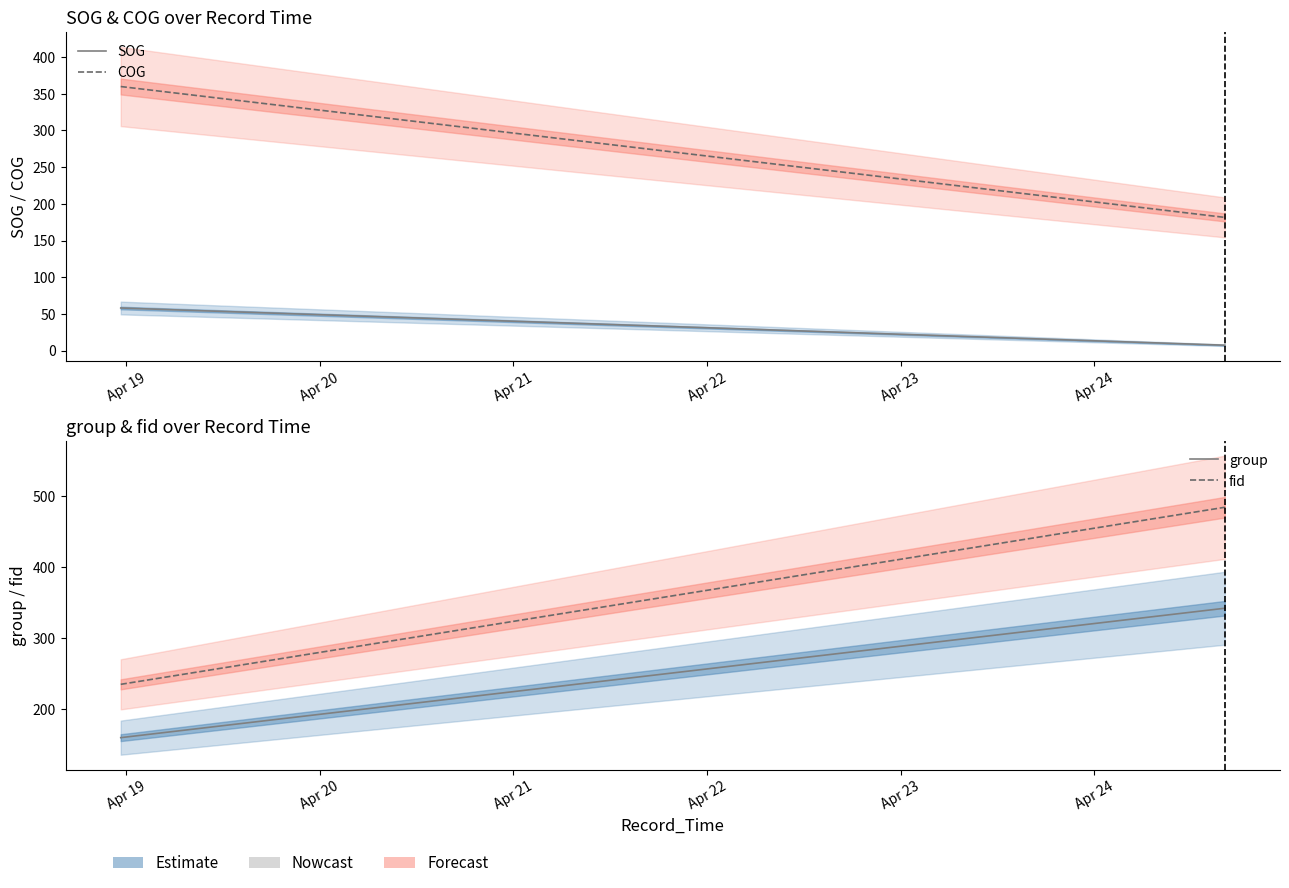

Does the chart have visible grid lines?

No